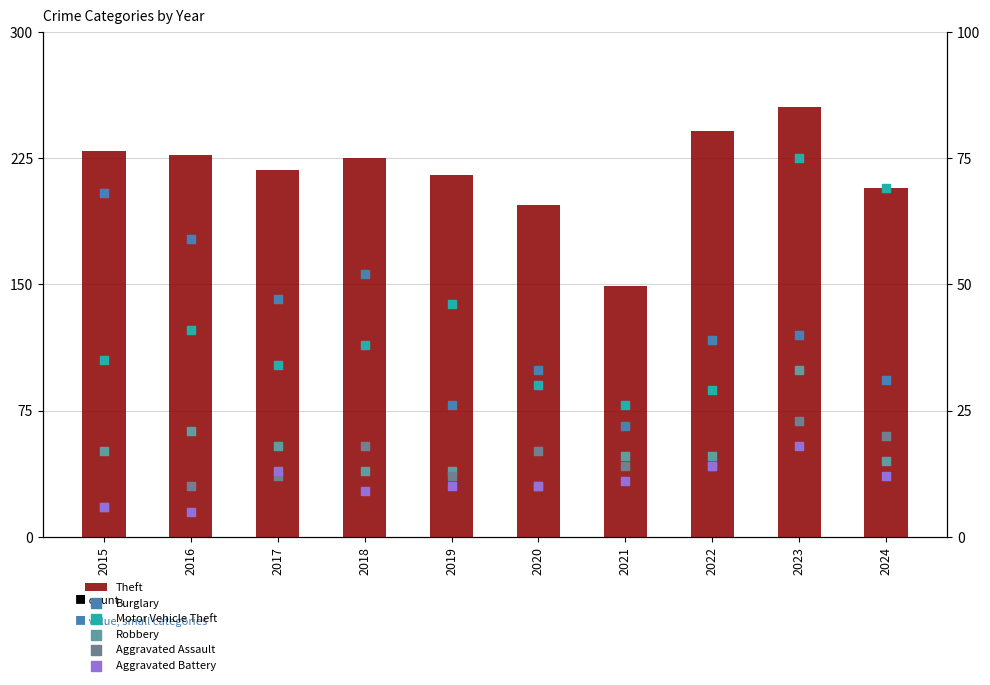

Is the value of Motor Vehicle Theft at 2024 greater than the value of Burglary at 2021?

Yes